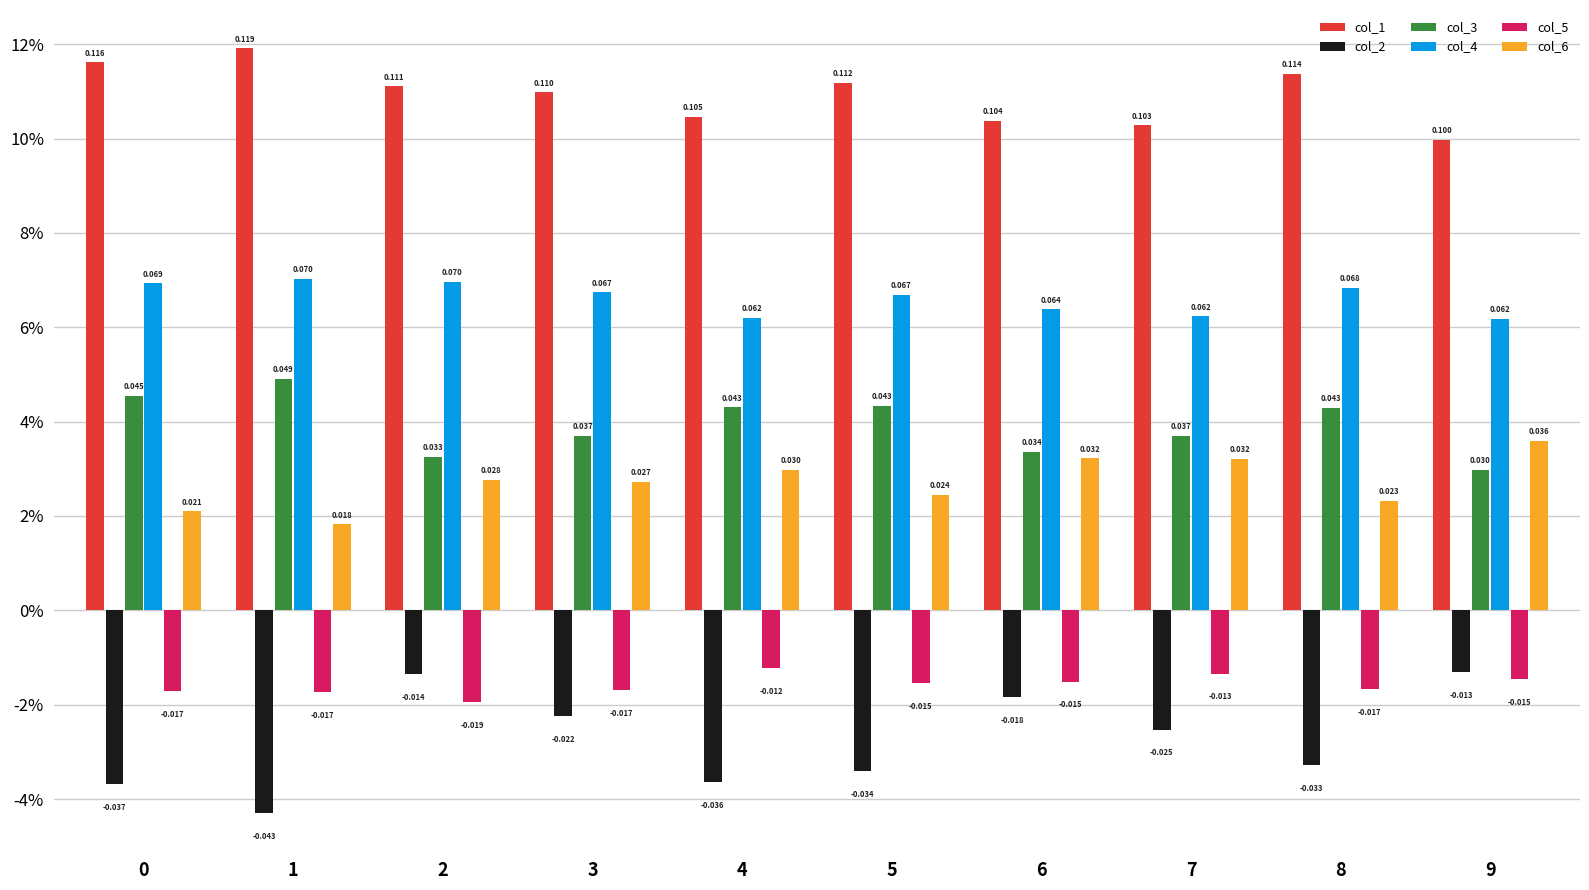

Reading left to right, what are all the values shown in this chart?

col_1: 0=0.1	1=0.1	2=0.1	3=0.1	4=0.1	5=0.1	6=0.1	7=0.1	8=0.1	9=0.1
col_2: 0=-0.0	1=-0.0	2=-0.0	3=-0.0	4=-0.0	5=-0.0	6=-0.0	7=-0.0	8=-0.0	9=-0.0
col_3: 0=0.0	1=0.0	2=0.0	3=0.0	4=0.0	5=0.0	6=0.0	7=0.0	8=0.0	9=0.0
col_4: 0=0.1	1=0.1	2=0.1	3=0.1	4=0.1	5=0.1	6=0.1	7=0.1	8=0.1	9=0.1
col_5: 0=-0.0	1=-0.0	2=-0.0	3=-0.0	4=-0.0	5=-0.0	6=-0.0	7=-0.0	8=-0.0	9=-0.0
col_6: 0=0.0	1=0.0	2=0.0	3=0.0	4=0.0	5=0.0	6=0.0	7=0.0	8=0.0	9=0.0